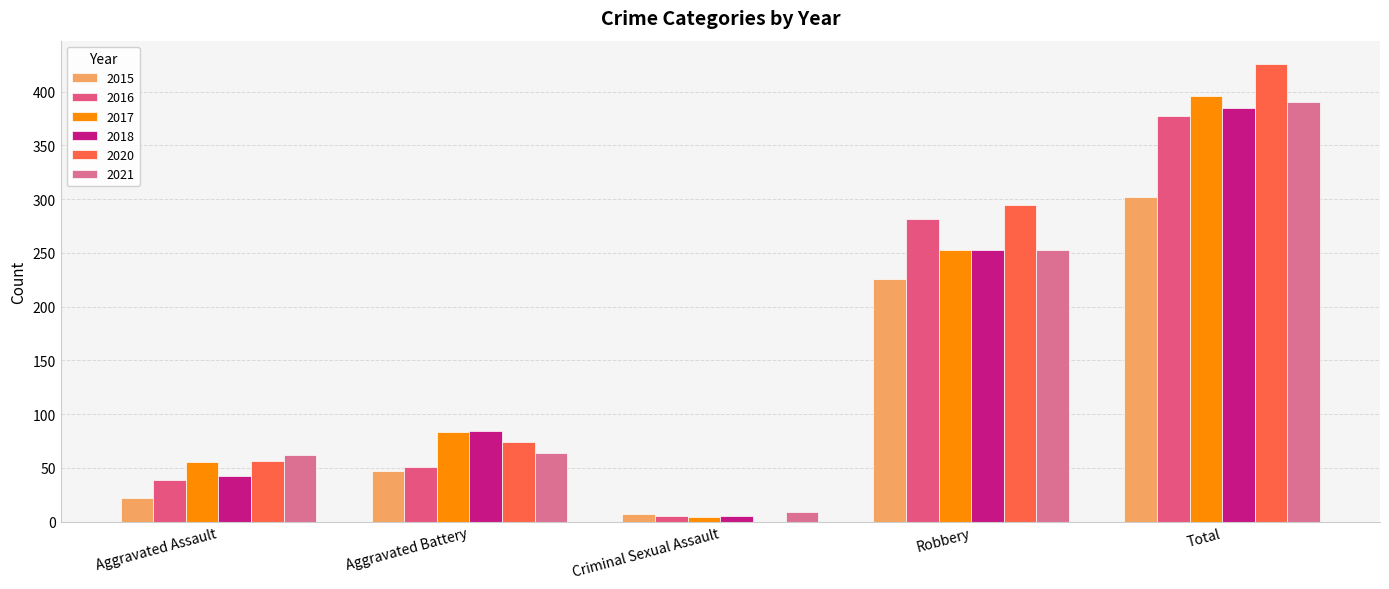

Are the bars grouped side by side (vs. stacked)?

Yes